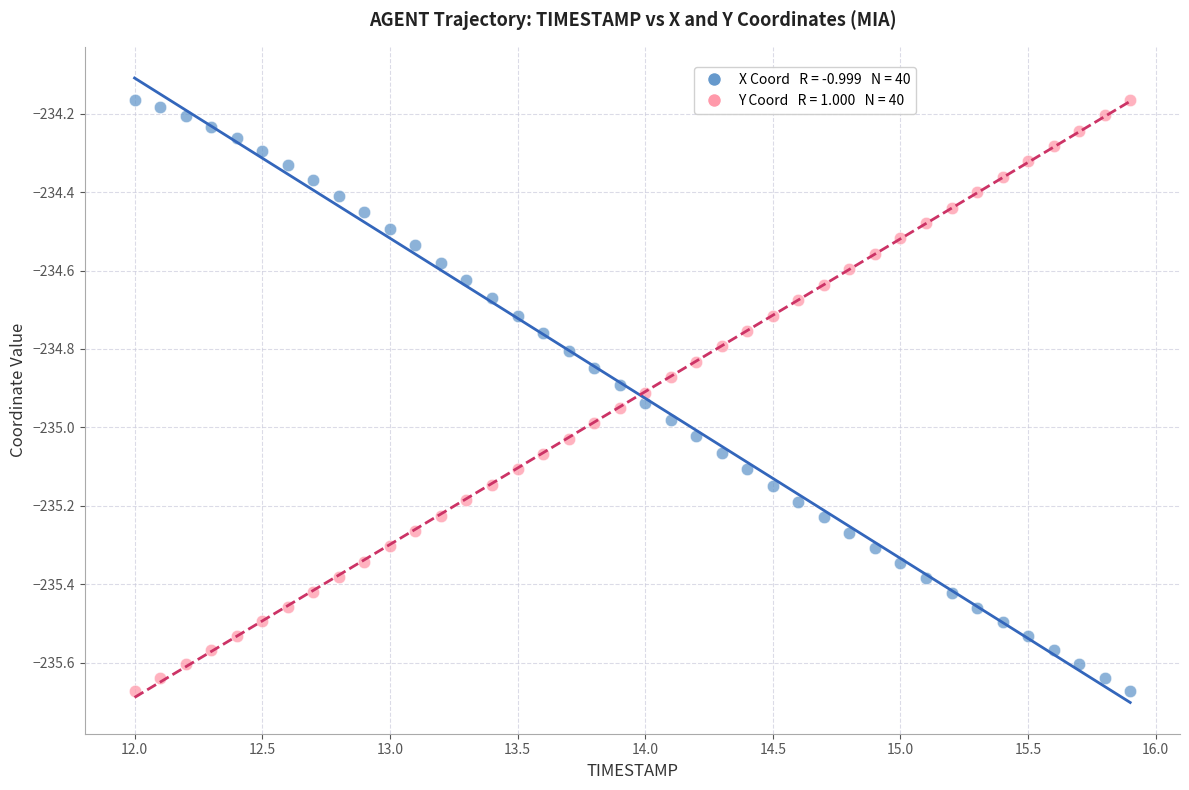

Across all data points, what is the range of Y values (max minus min)?

1.5